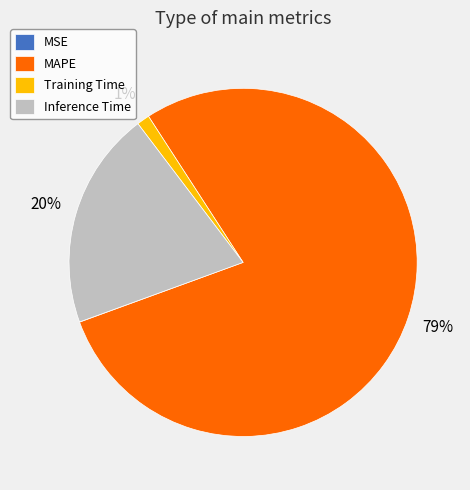

What is the majority slice?

MAPE